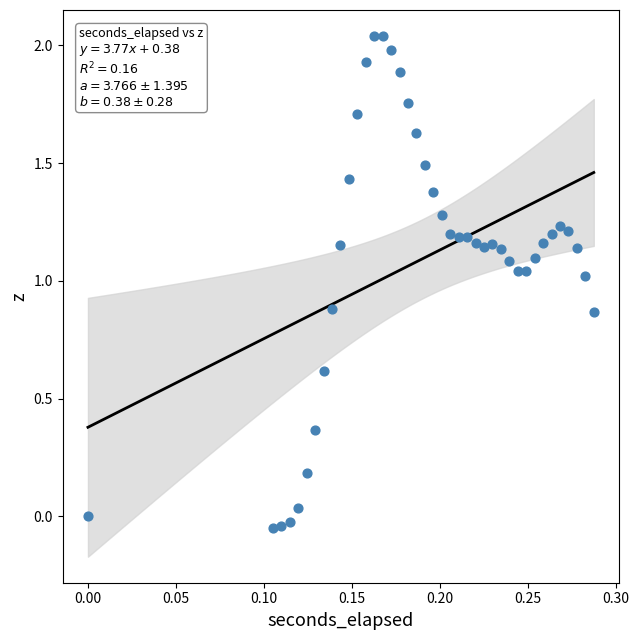

What is the range of Y values (max minus min)?

2.1